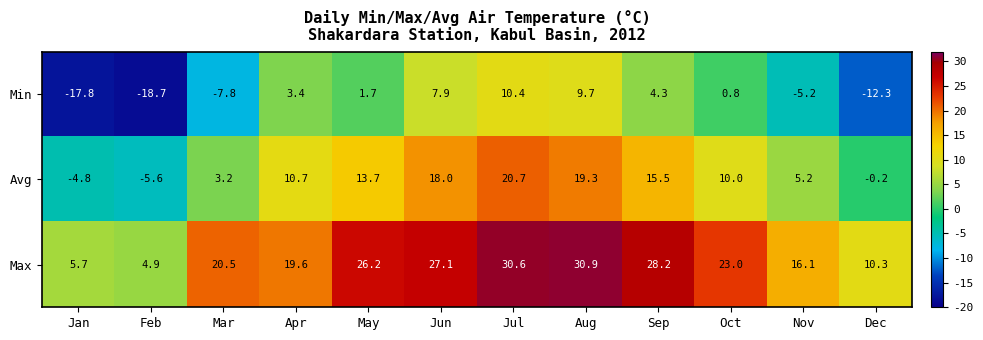

The Max series shows 19.6 at Apr. True or false?

True